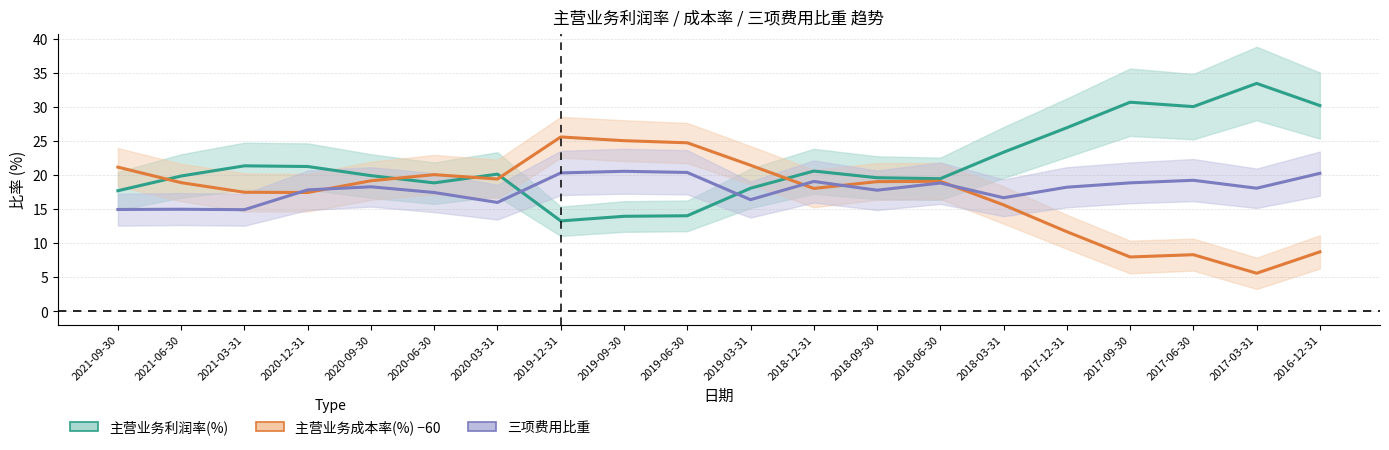

How many data points in 三项费用比重 are less than 18?

9